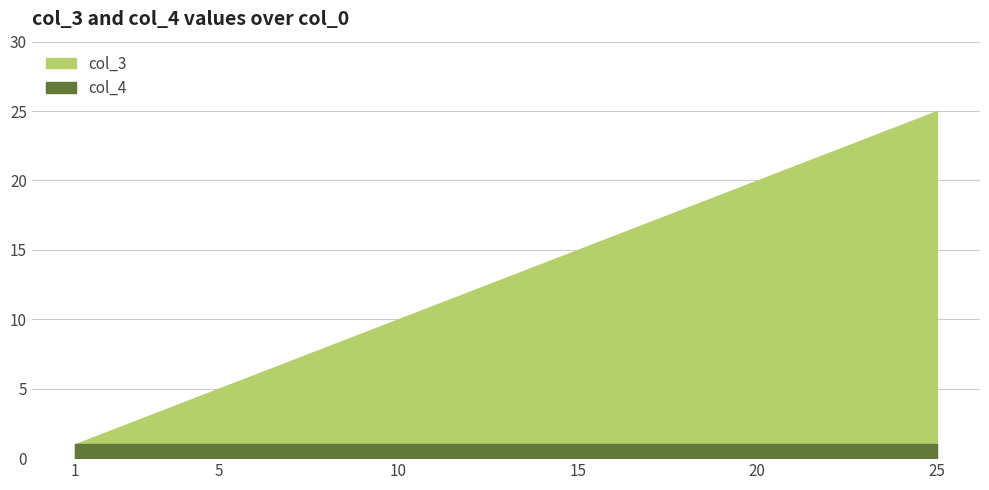

At which label does col_3 first exceed 13?

14